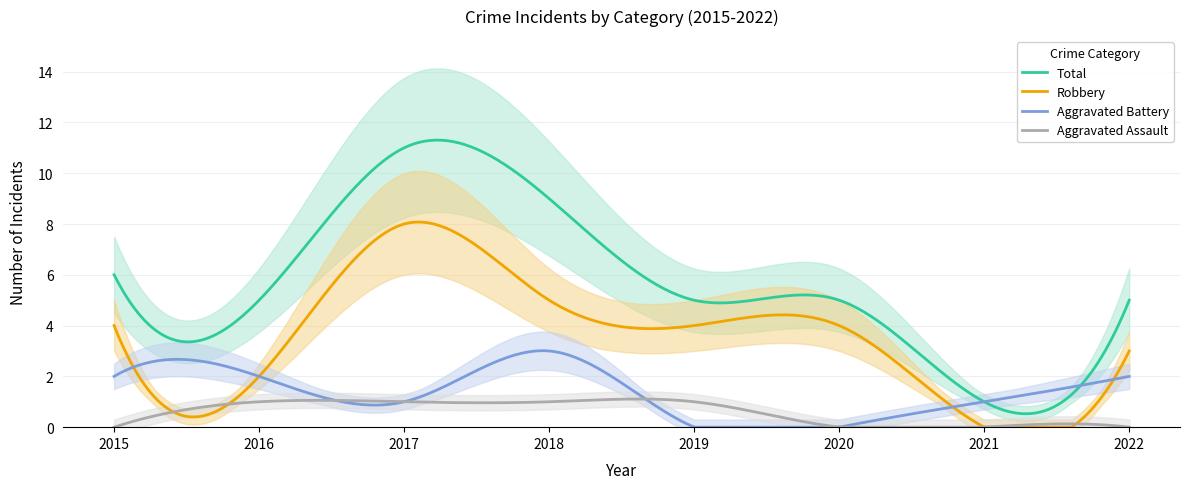

The value of Aggravated Battery at 2015 is 1. True or false?

False